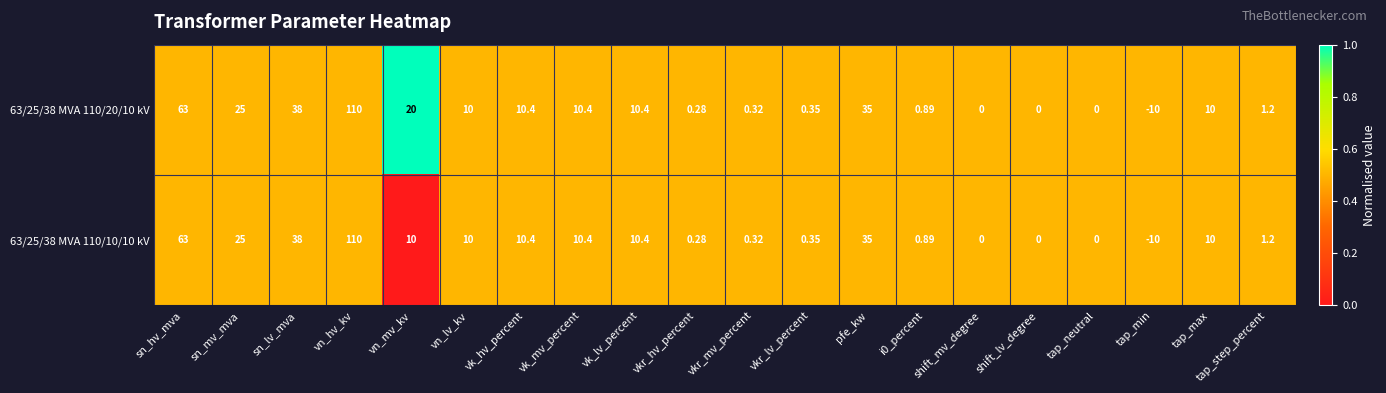

At which label is 63/25/38 MVA 110/20/10 kV closest to 50?

sn_lv_mva